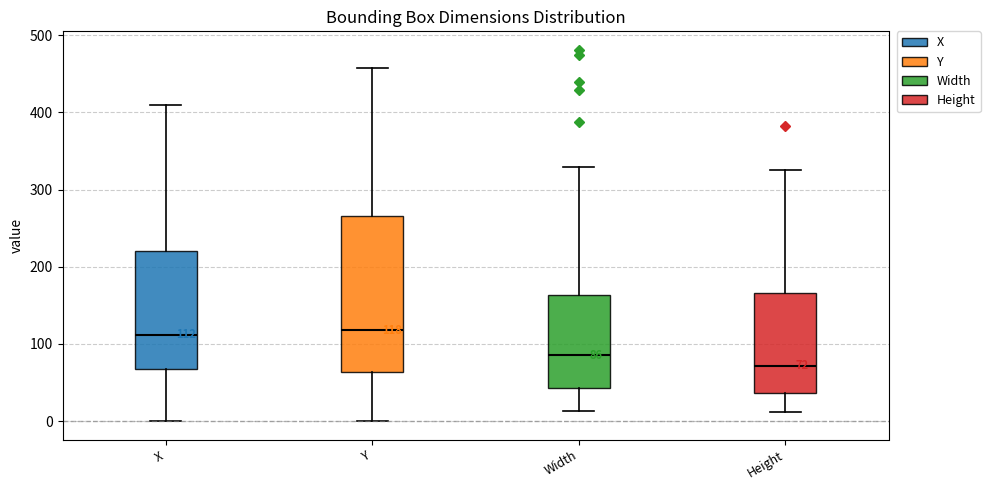

Which box is the tallest, from its lower edge to its upper edge?

Y